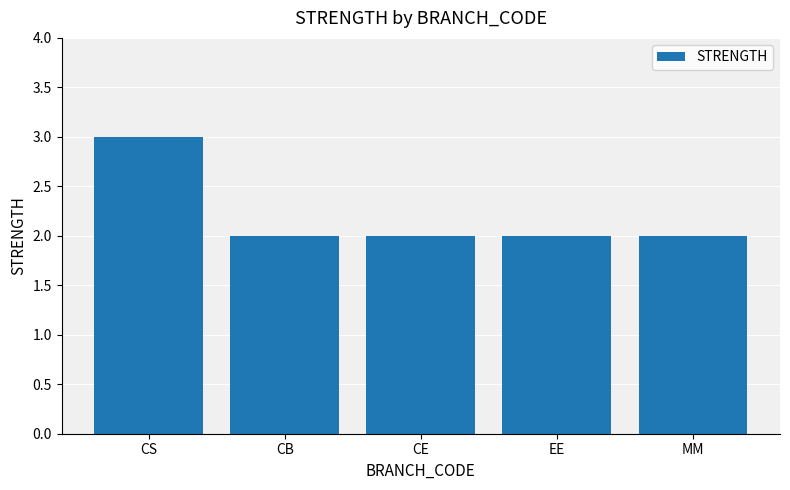

The value at MM is 1. True or false?

False